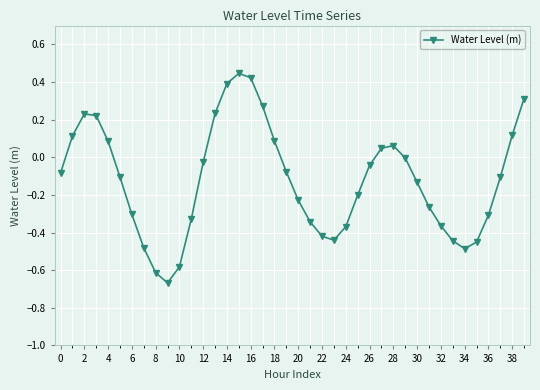

True or false: the data has more than 2 interior local peaks.

True